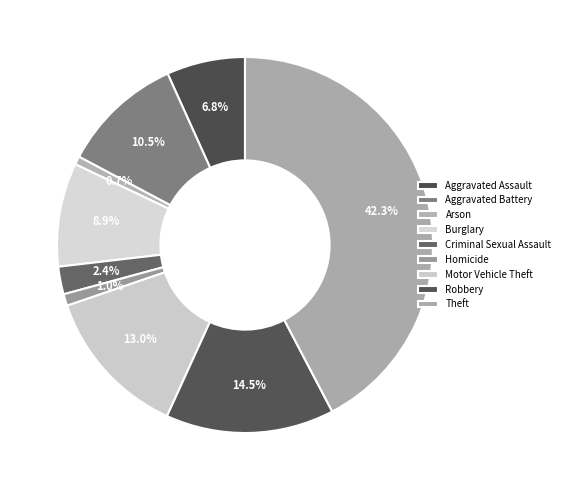

How many segments does this pie chart have?

9